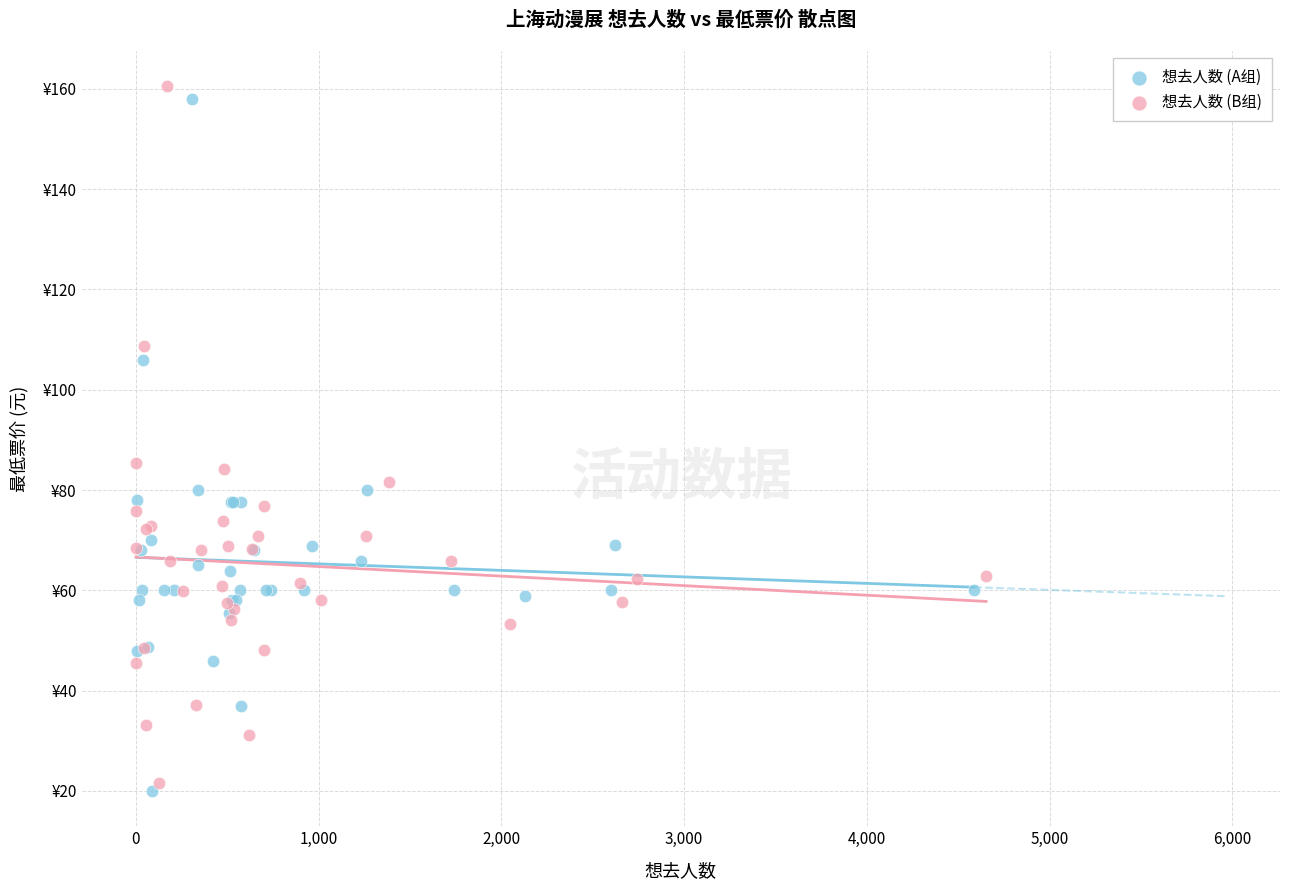

Which series has the widest spread of Y values?

想去人数 (B组)